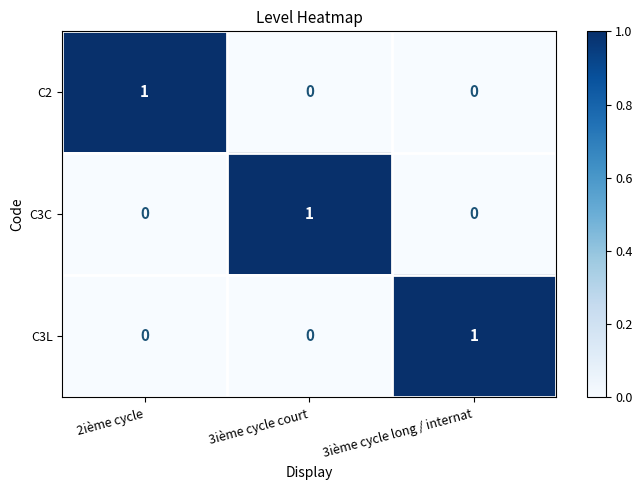

How many C3C values are between 0 and 1?

3